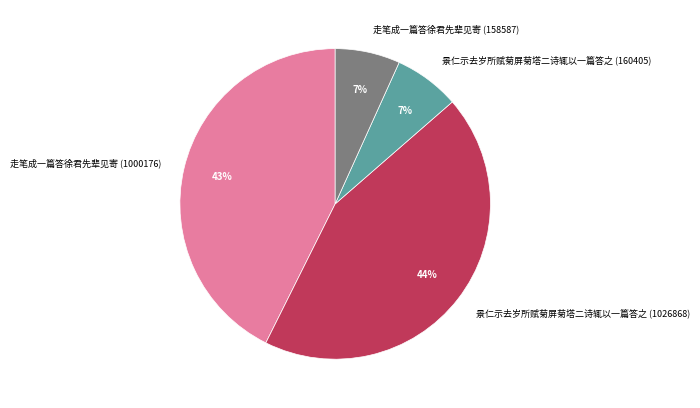

Does 走笔成一篇答徐君先辈见寄 (158587) represent more than half of the total?

No